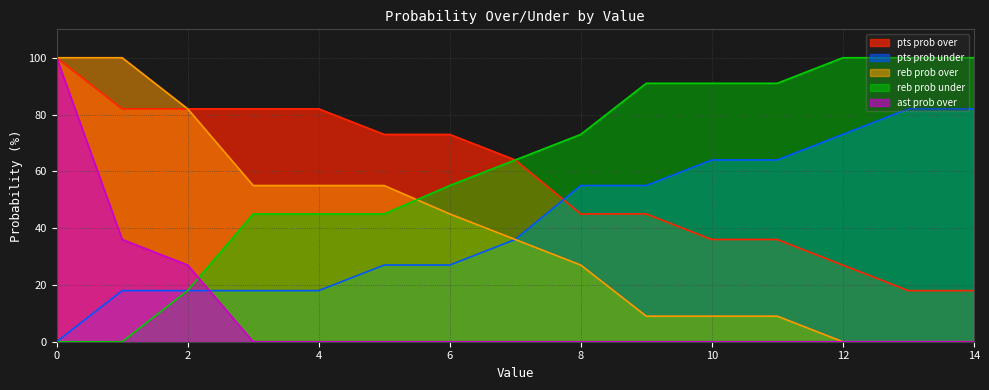

At which label does reb prob over reach its minimum?

12